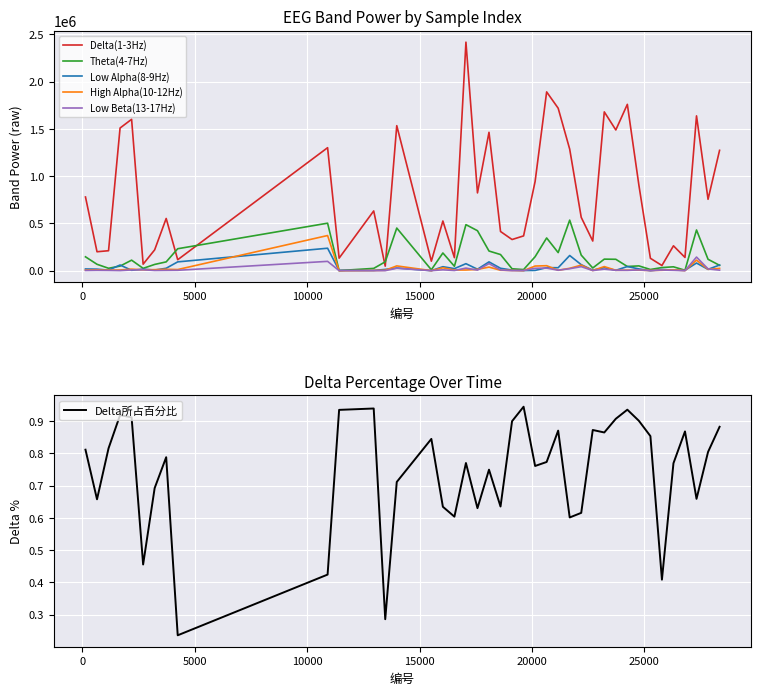

Is it true that High Alpha(10-12Hz) equals 87512.4 at 23?

False